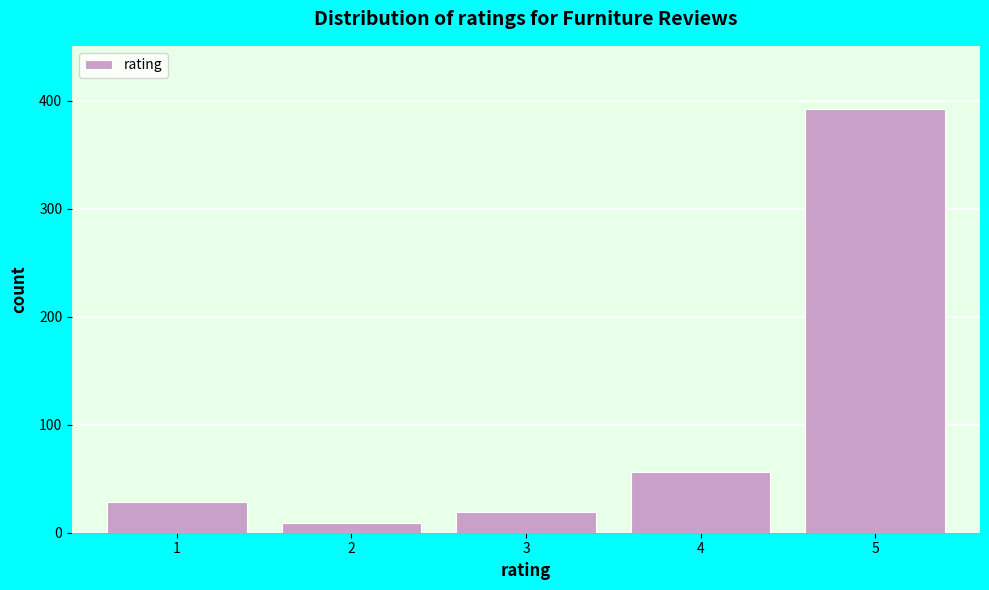

Reading right to left, list all the values displayed in this chart.

392	56	19	9	28